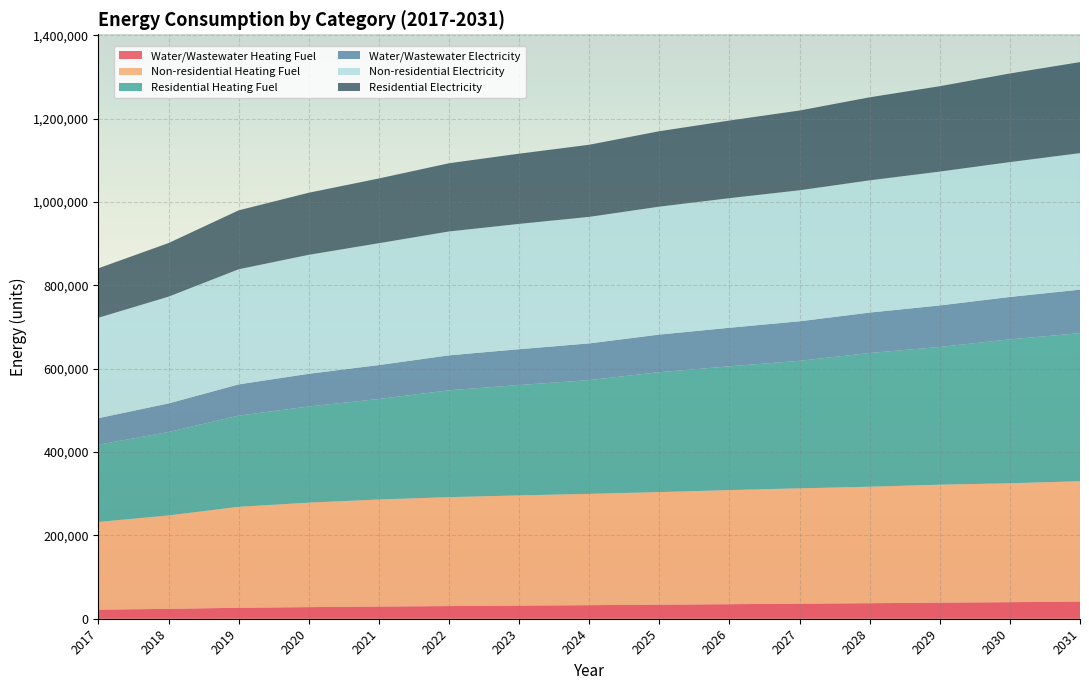

Reading right to left, list all the values displayed in this chart.

Water/Wastewater Heating Fuel: 2031=41123.9	2030=39728.6	2029=38551.3	2028=37225.0	2027=36060.2	2026=34867.2	2025=33647.2	2024=32509.8	2023=31453.5	2022=30374.5	2021=29176.0	2020=27816.3	2019=26256.0	2018=23713.1	2017=21725.6
Non-residential Heating Fuel: 2031=288805.2	2030=285261.6	2029=283046.9	2028=279503.4	2027=276845.7	2026=273745.1	2025=270201.6	2024=267101.0	2023=264443.3	2022=261342.7	2021=256913.3	2020=250712.1	2019=242296.2	2018=224135.6	2017=210404.4
Residential Heating Fuel: 2031=355283.6	2030=345296.1	2029=330488.7	2028=320806.1	2027=305927.4	2026=296958.8	2025=287713.0	2024=273002.1	2023=264813.5	2022=256364.1	2021=241184.0	2020=230703.3	2019=218819.9	2018=200243.8	2017=185445.5
Water/Wastewater Electricity: 2031=104326.0	2030=101672.5	2029=99531.4	2028=96985.2	2027=94806.1	2026=92525.5	2025=90144.9	2024=87950.6	2023=85940.2	2022=83836.7	2021=81373.9	2020=78428.4	2019=74880.8	2018=68528.7	2017=63619.0
Non-residential Electricity: 2031=327542.4	2030=323629.4	2029=321183.8	2028=317270.9	2027=314336.1	2026=310912.3	2025=306999.3	2024=303575.5	2023=300640.7	2022=297216.9	2021=292325.7	2020=285477.9	2019=276184.6	2018=256130.6	2017=240967.9
Residential Electricity: 2031=218357.7	2030=212622.3	2029=204809.2	2028=199248.6	2027=191331.6	2026=186243.6	2025=180933.5	2024=173049.6	2023=168472.0	2022=163681.7	2021=155339.3	2020=148942.3	2019=141425.3	2018=128681.7	2017=118735.6